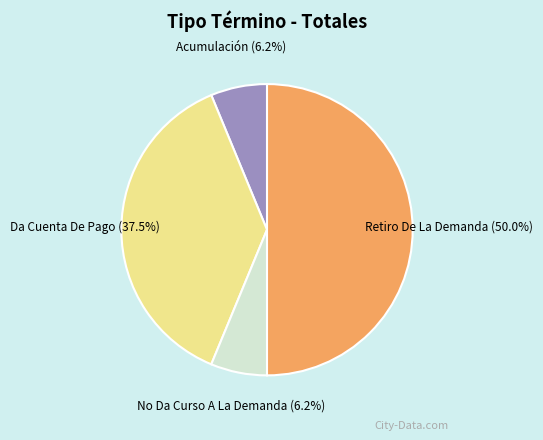

The Acumulación slice represents 1% of the pie. True or false?

False